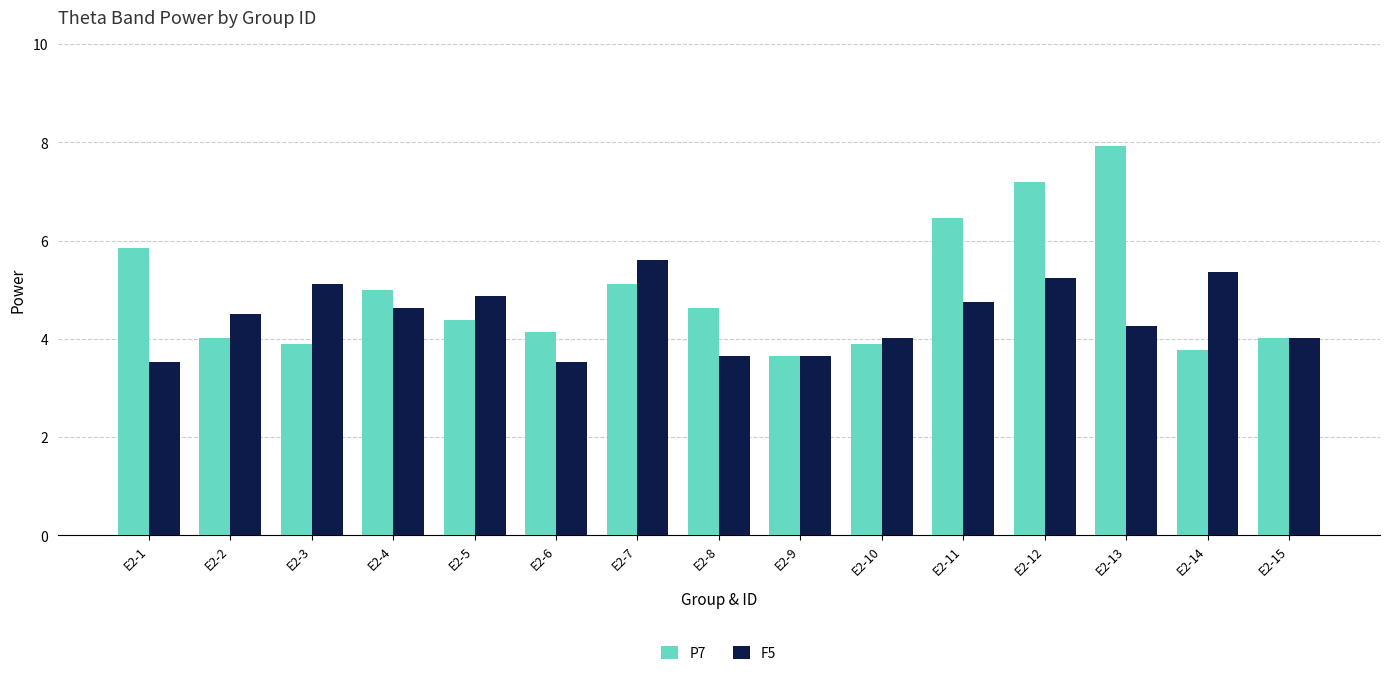

What value does the P7 series have at E2-3?

3.9